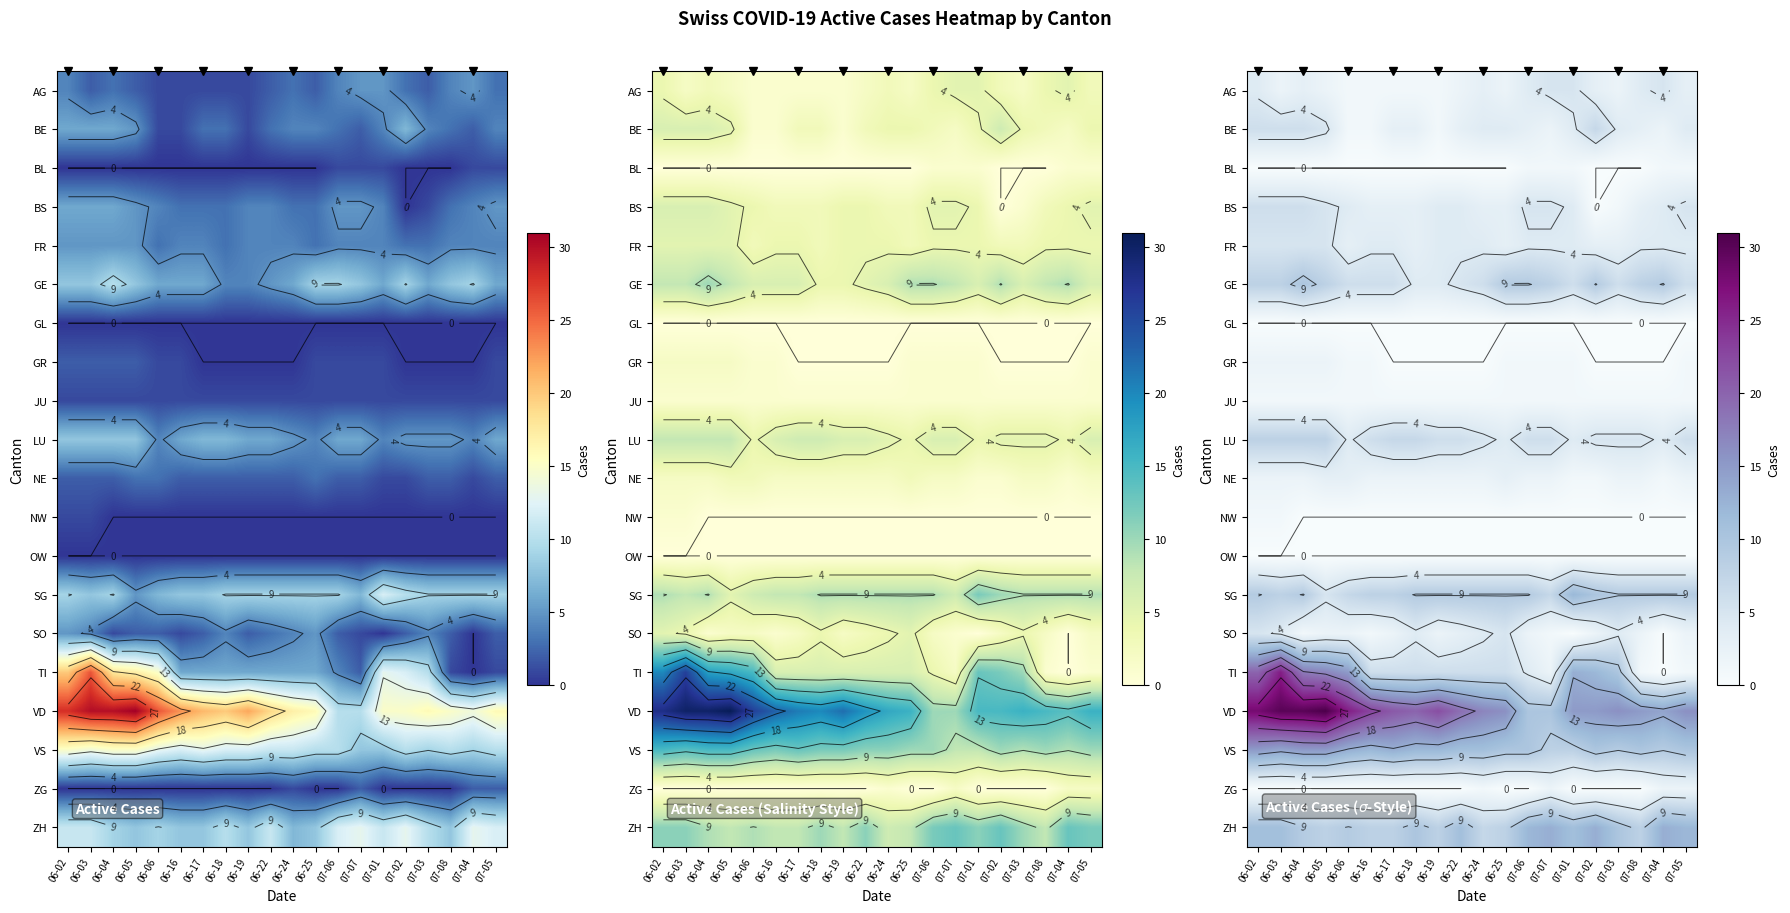

At which category does the chart reach its minimum across all series?

06-02